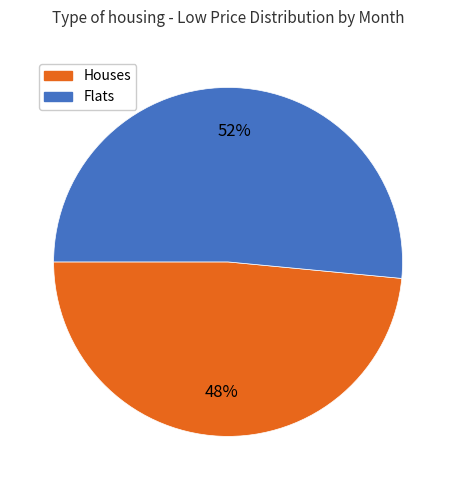

To the nearest percent, what portion does Houses represent?

48%